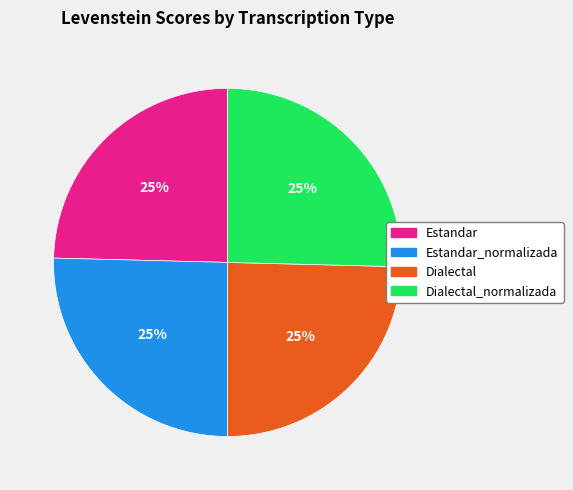

To the nearest percent, what is the average slice percentage?

25%